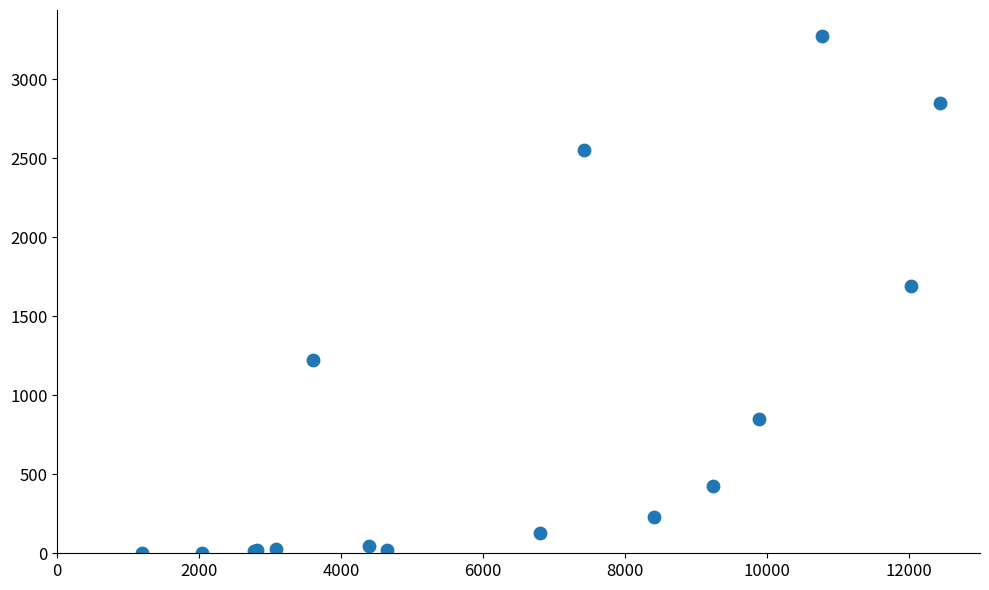

What Y value in the scatter plot is closest to 1638?

1690